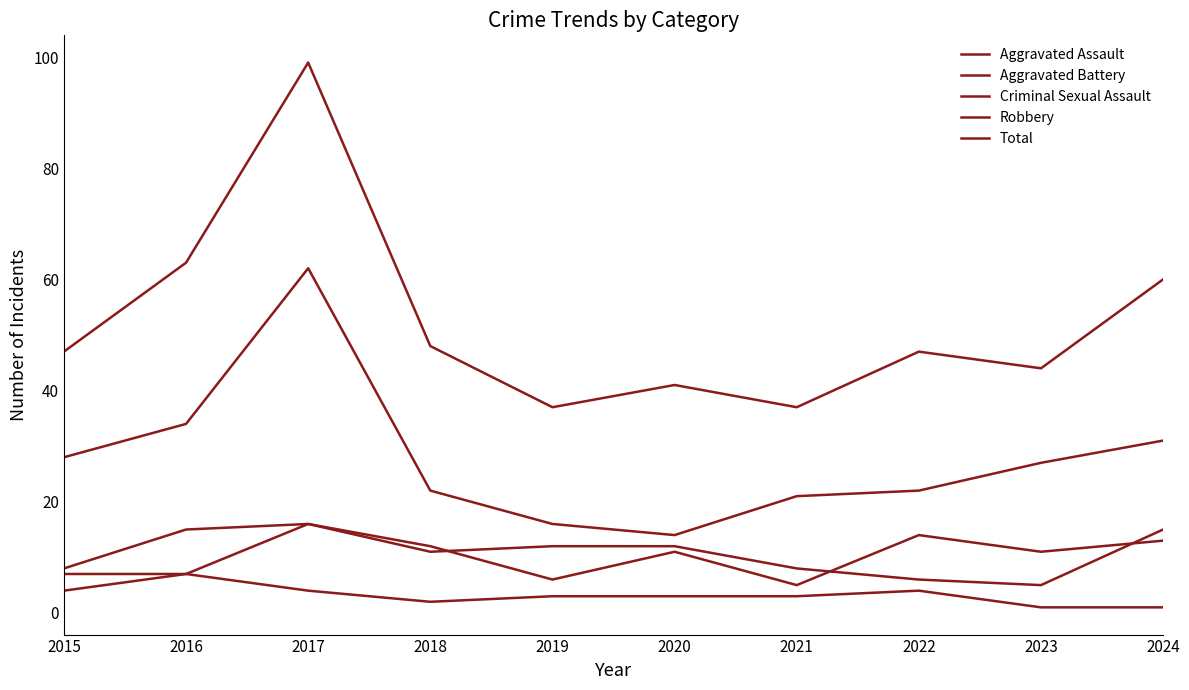

True or false: Total and Aggravated Assault intersect in this chart.

False